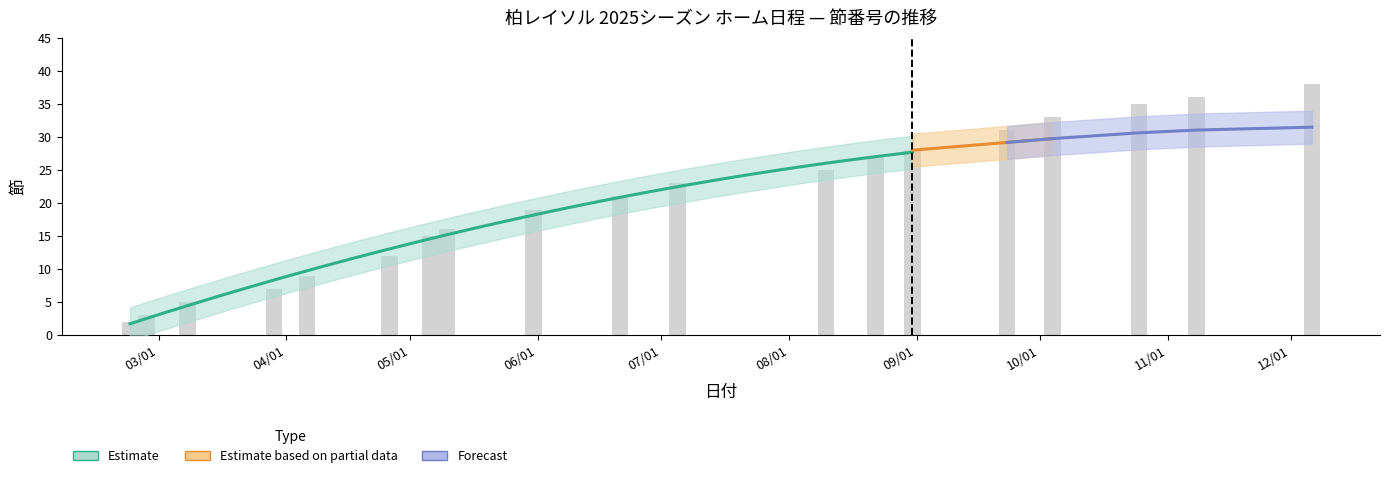

Which has a higher value, 2025/04/06 or 2025/06/21?

2025/06/21